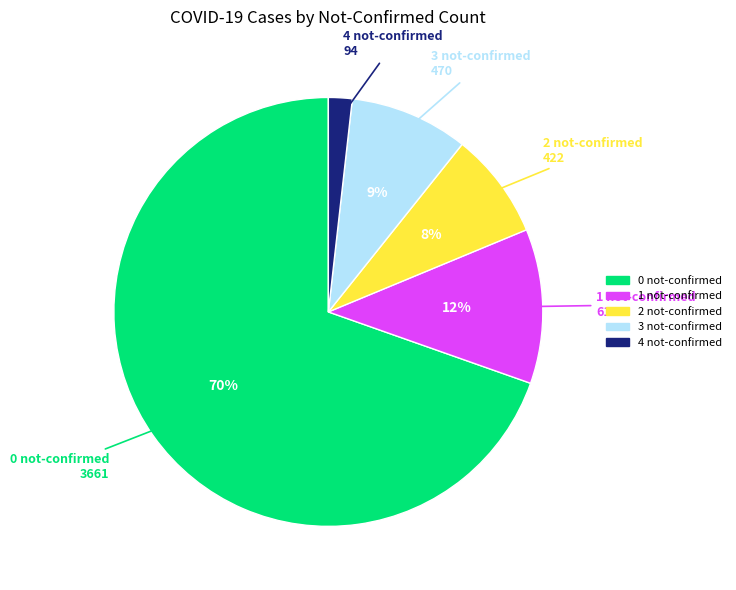

Which category has the smallest portion of the pie?

4 not-confirmed